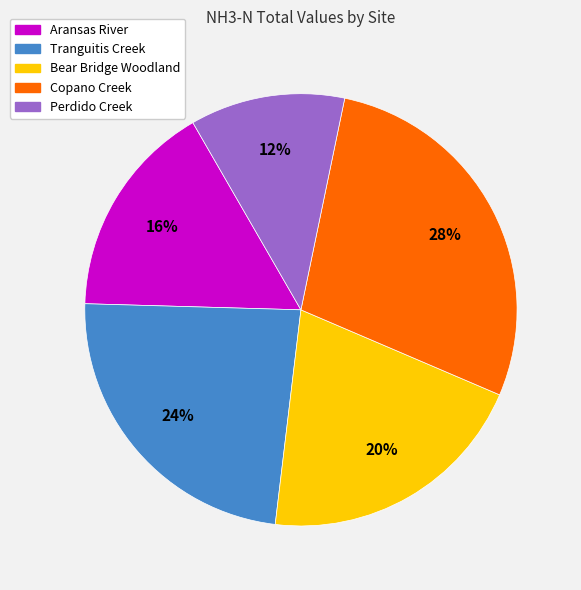

To the nearest percent, what portion does Bear Bridge Woodland represent?

20%